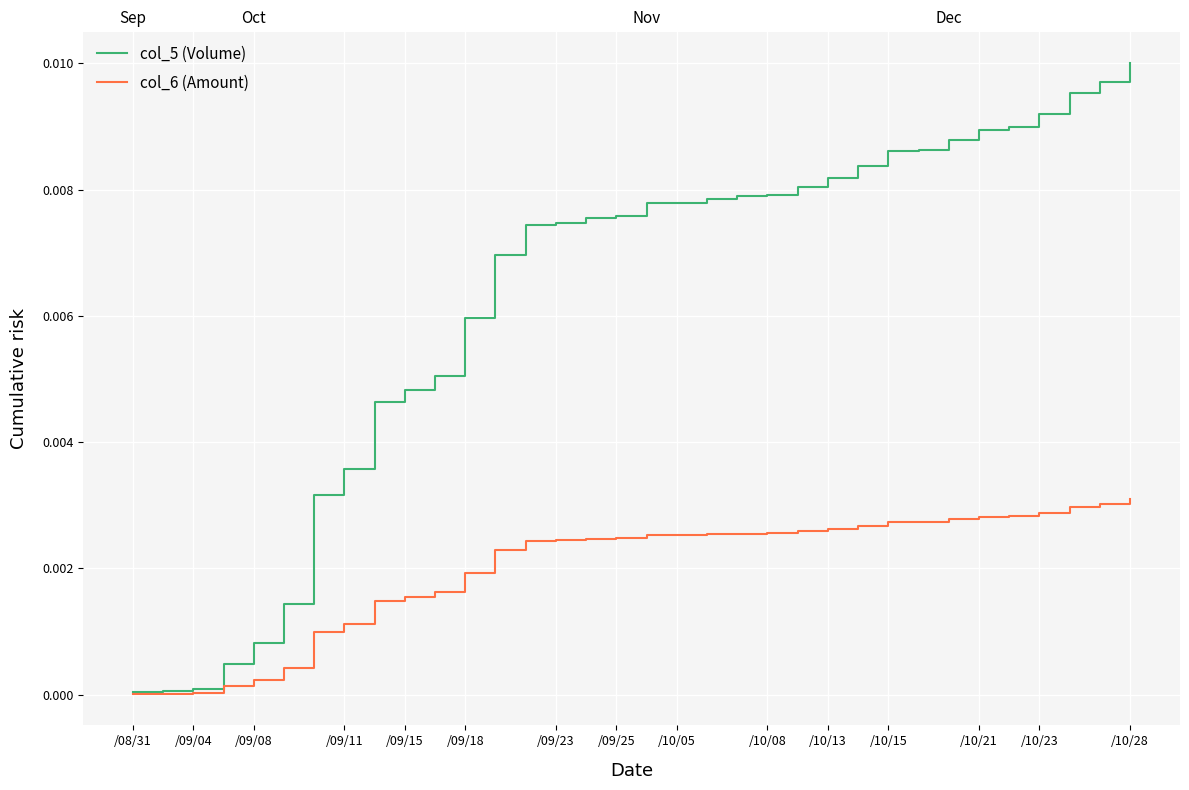

What is the label of the 32nd point from the left?

31